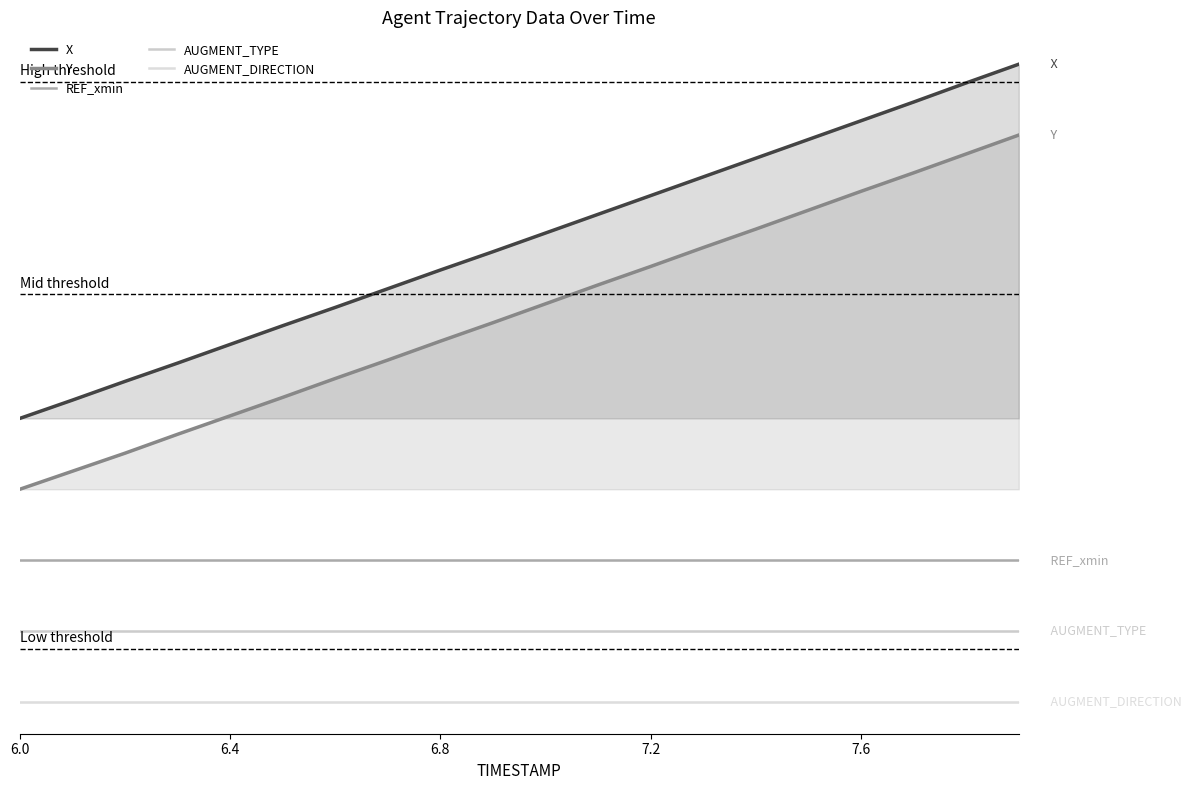

Reading right to left, what are all the values shown in this chart?

X: 18.0	17.5	16.9	16.4	15.9	15.3	14.8	14.3	13.8	13.2	12.7	12.2	11.7	11.1	10.6	10.1	9.6	9.0	8.5	8.0
Y: 16.0	15.5	14.9	14.4	13.9	13.3	12.8	12.3	11.8	11.2	10.7	10.2	9.6	9.1	8.6	8.1	7.6	7.0	6.5	6.0
REF_xmin: 4.0	4.0	4.0	4.0	4.0	4.0	4.0	4.0	4.0	4.0	4.0	4.0	4.0	4.0	4.0	4.0	4.0	4.0	4.0	4.0
AUGMENT_TYPE: 2.0	2.0	2.0	2.0	2.0	2.0	2.0	2.0	2.0	2.0	2.0	2.0	2.0	2.0	2.0	2.0	2.0	2.0	2.0	2.0
AUGMENT_DIRECTION: 0.0	0.0	0.0	0.0	0.0	0.0	0.0	0.0	0.0	0.0	0.0	0.0	0.0	0.0	0.0	0.0	0.0	0.0	0.0	0.0